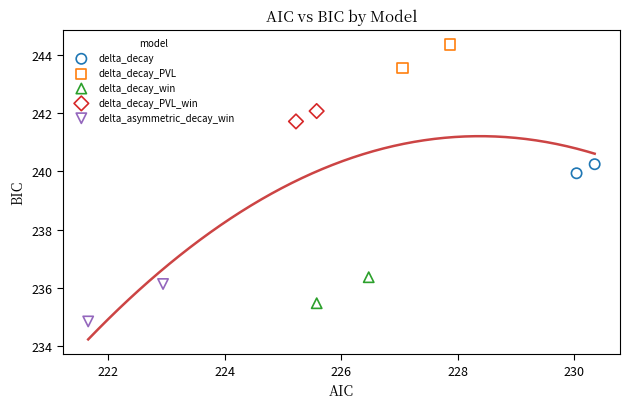

What are all the series names shown in the legend?

delta_decay, delta_decay_PVL, delta_decay_win, delta_decay_PVL_win, delta_asymmetric_decay_win